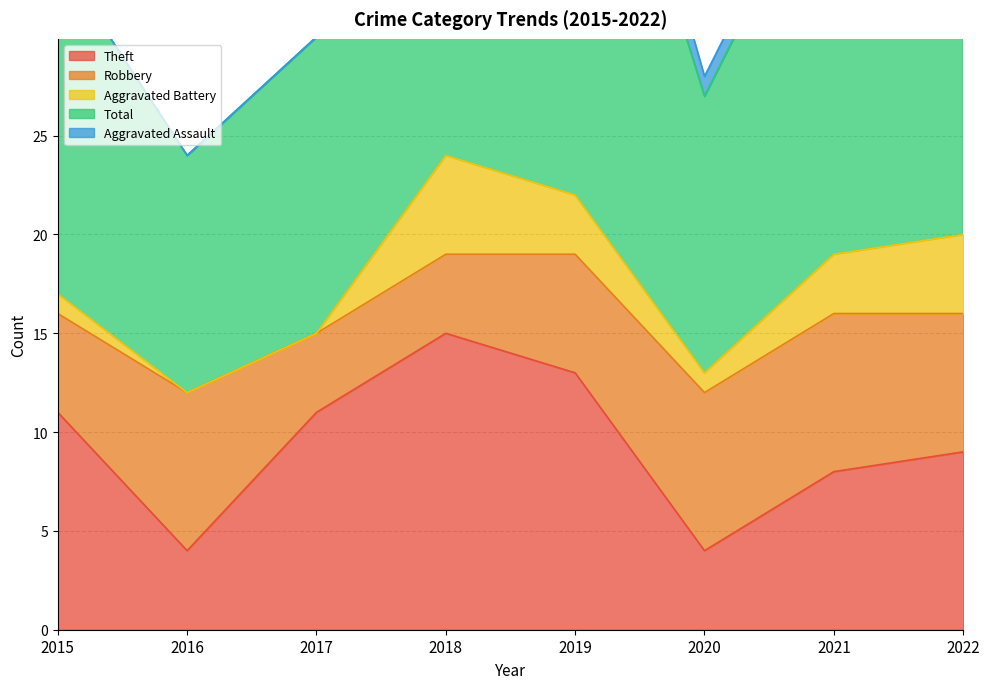

What is the average value of the Aggravated Assault series?

1